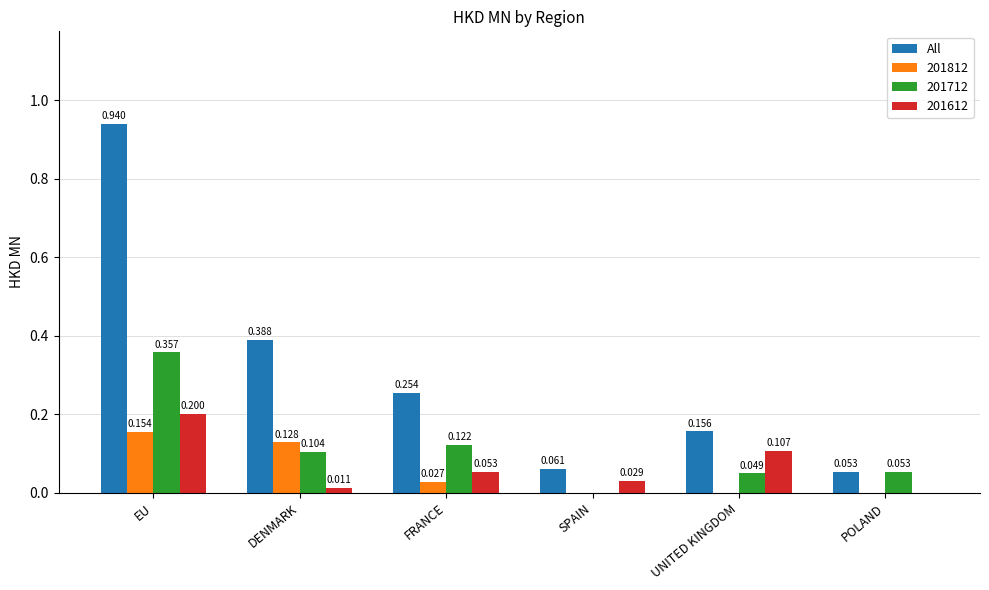

At which category does the chart reach its peak across all series?

EU